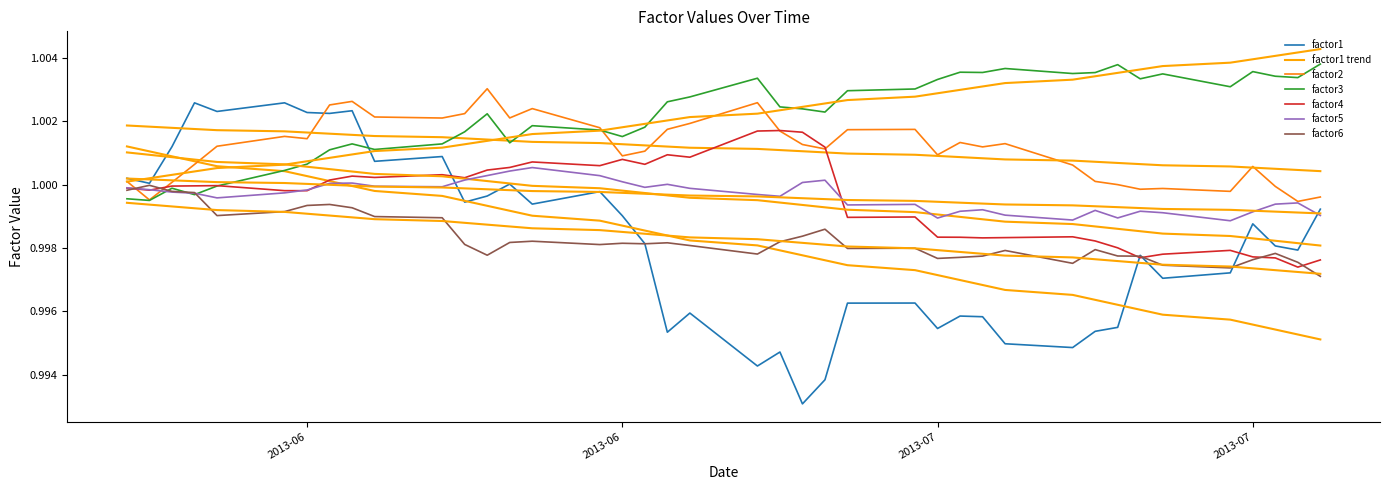

Which series changed the most between 2013-07-03 and 2013-07-15?

factor2